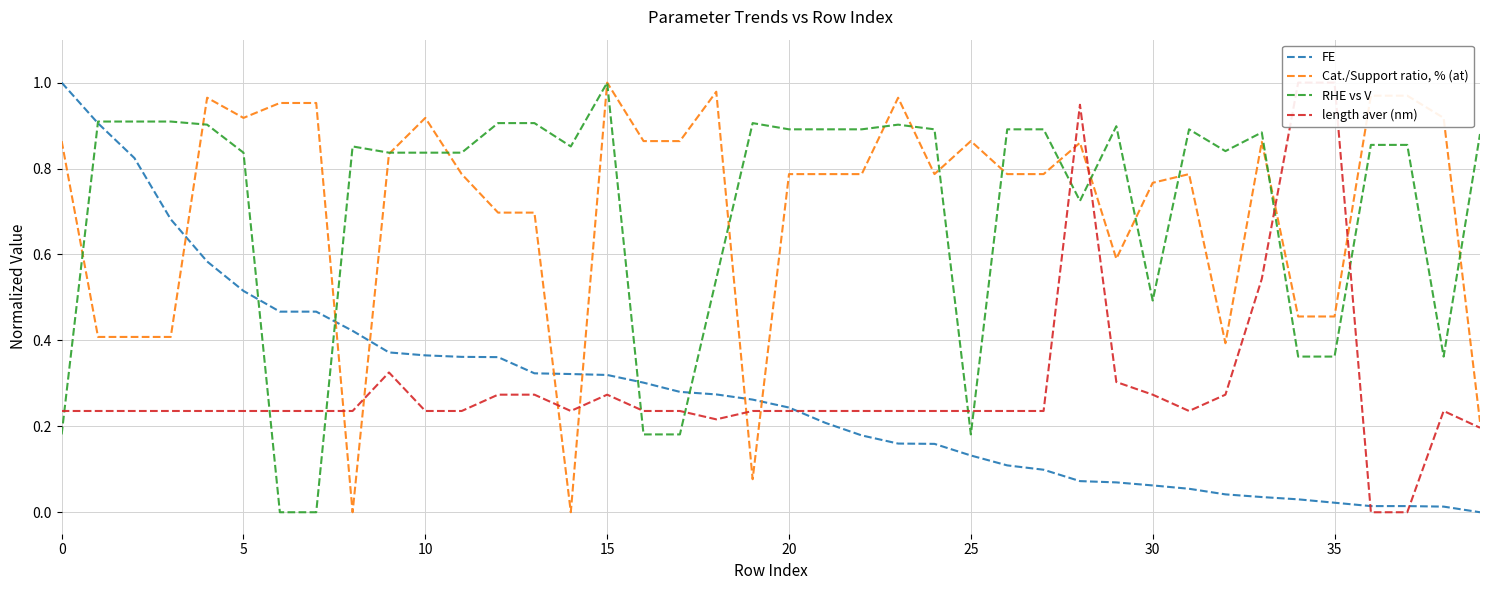

How many distinct data groups are displayed?

4